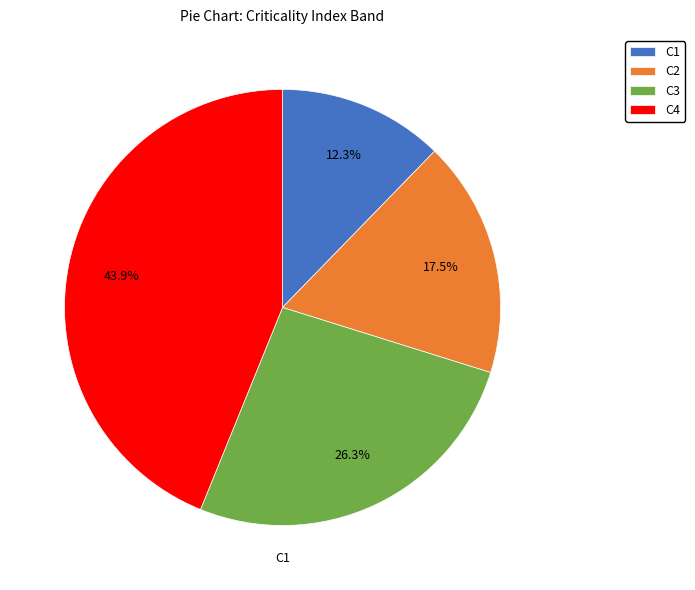

The C1 slice represents 12% of the pie. True or false?

True